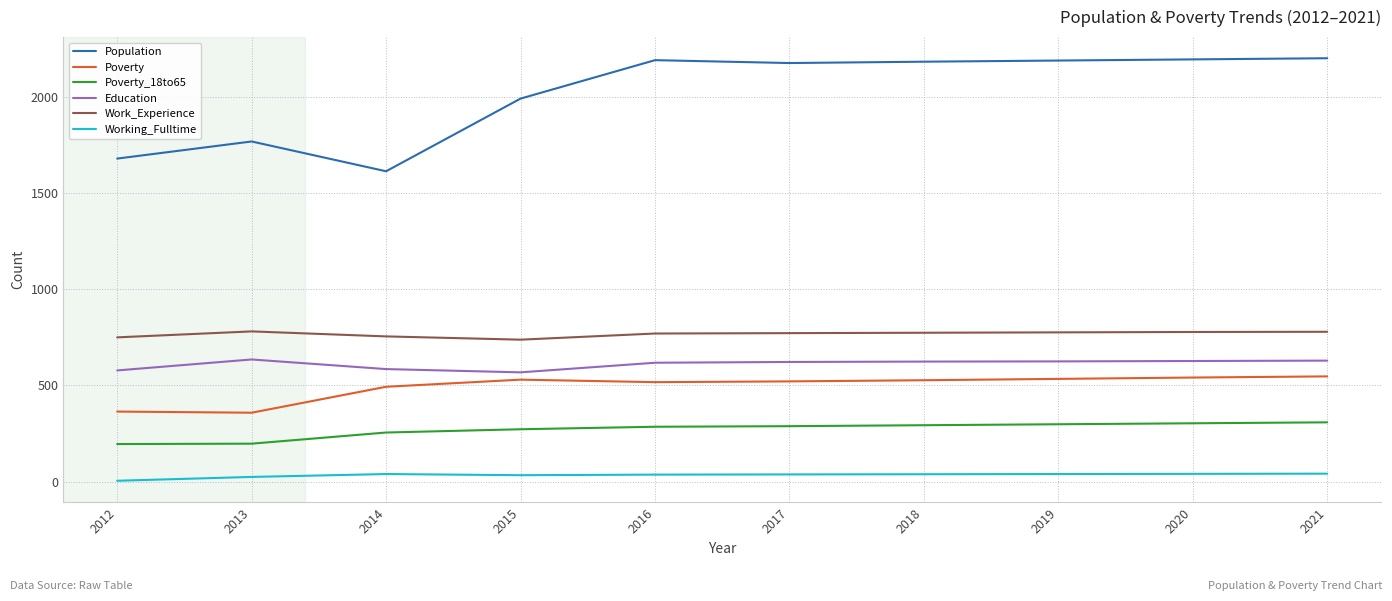

Is the value of Work_Experience at 2014 greater than the value of Poverty at 2021?

Yes